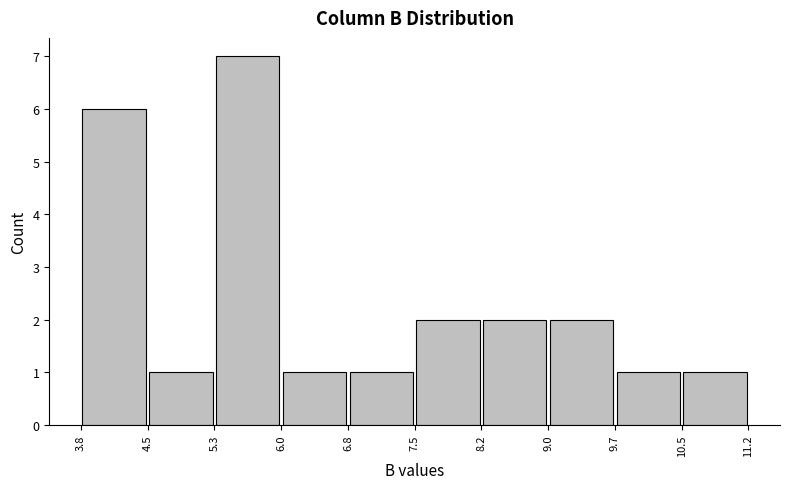

Reading left to right, transcribe this chart: for each bar, give the range it covers on the x-axis and its height. The values are not printed on the chart, so give them approximately, as read against the axis.

3.8 to 4.5: 6
4.5 to 5.3: 1
5.3 to 6.0: 7
6.0 to 6.8: 1
6.8 to 7.5: 1
7.5 to 8.2: 2
8.2 to 9.0: 2
9.0 to 9.7: 2
9.7 to 10.5: 1
10.5 to 11.2: 1